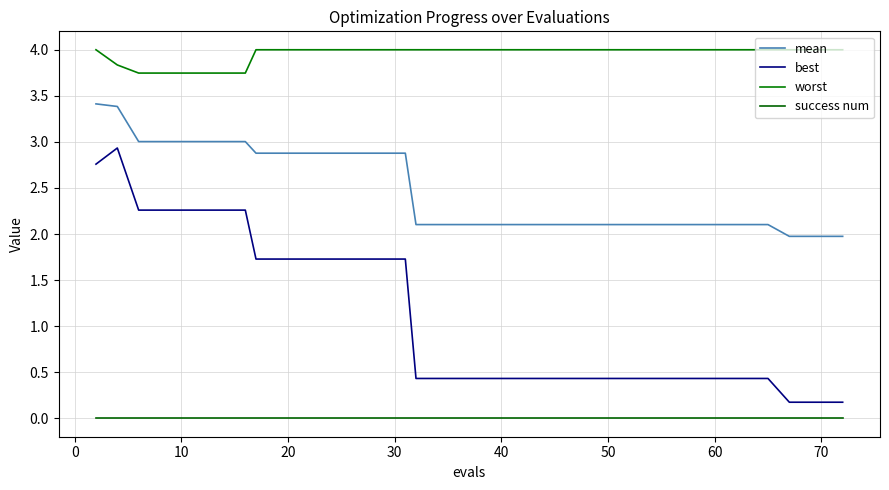

How many distinct data groups are displayed?

4